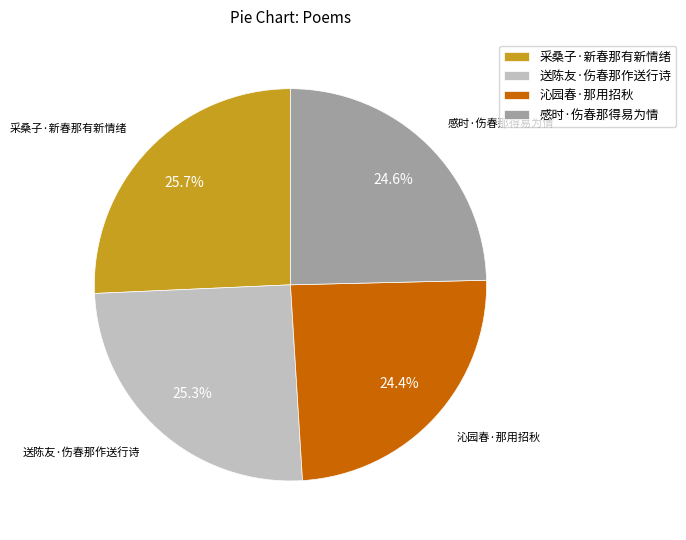

What percentage is the 采桑子·新春那有新情绪 slice, to the nearest percent?

26%